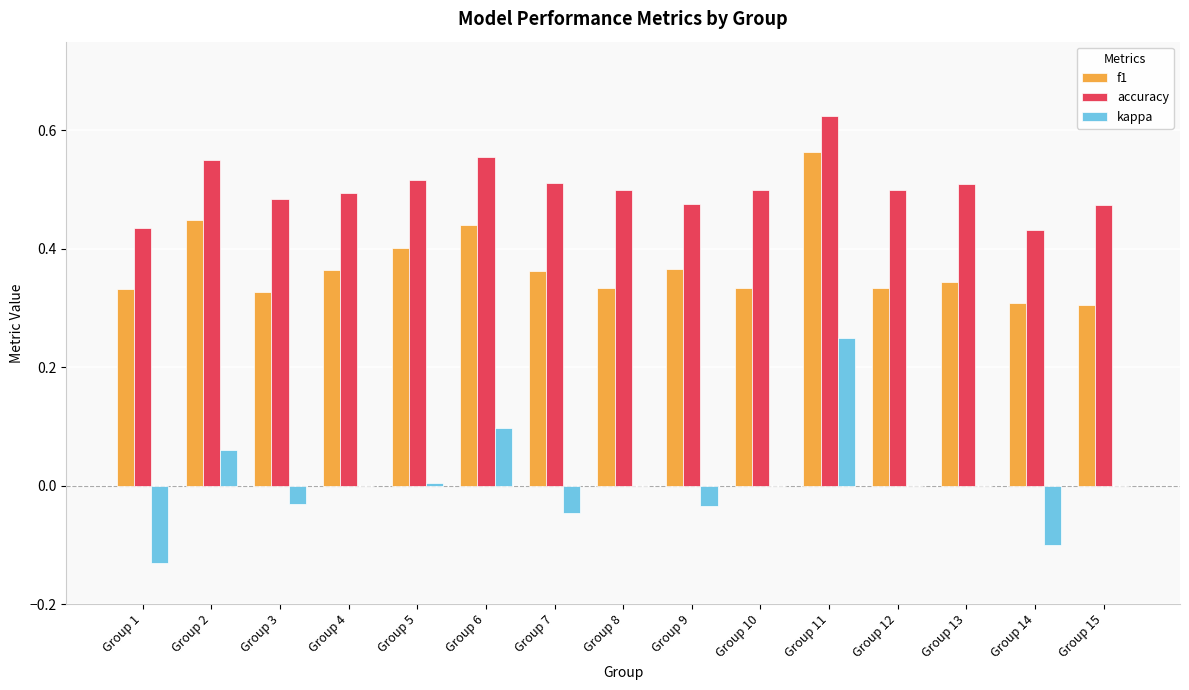

The accuracy series shows 0.1 at Group 8. True or false?

False